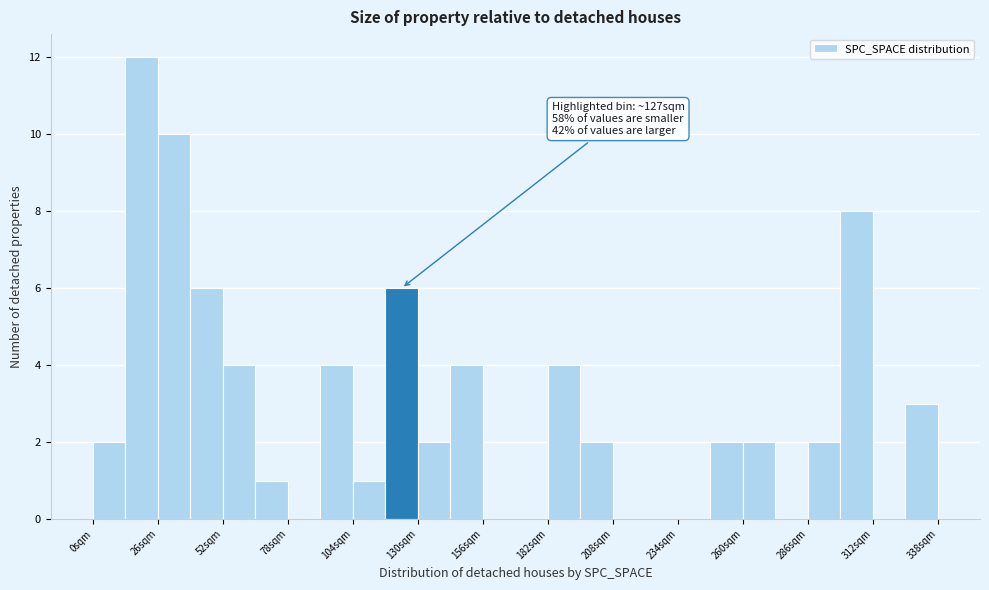

Around what value on the x-axis is the tallest bar? Give the approximate position of its centre, as read against the axis.

20